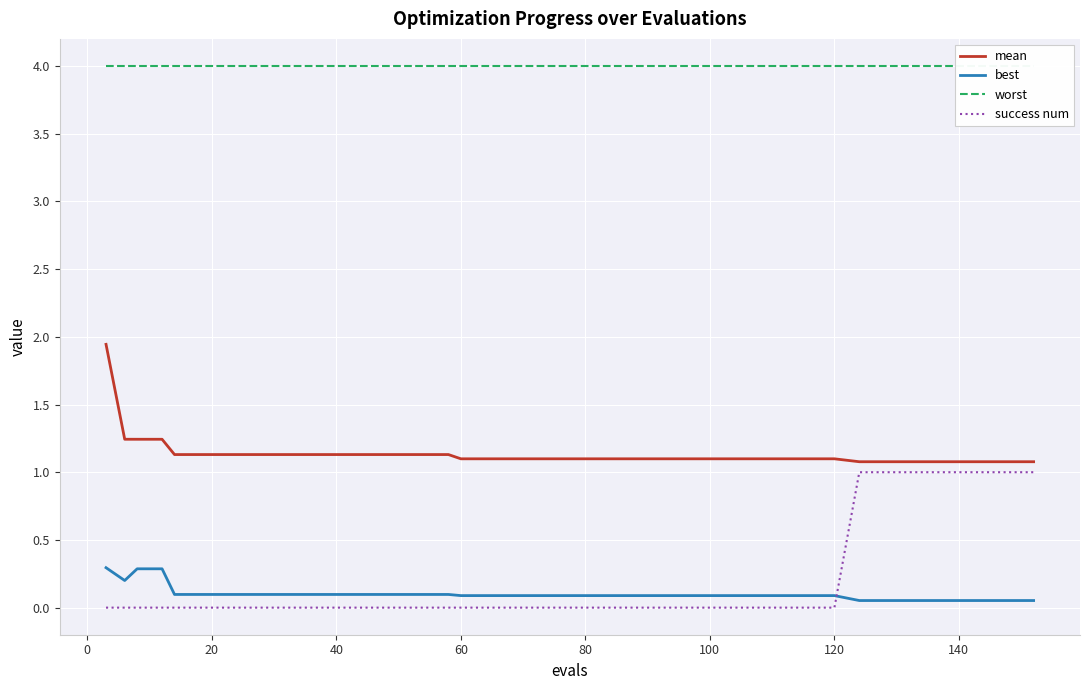

True or false: best and mean intersect in this chart.

False